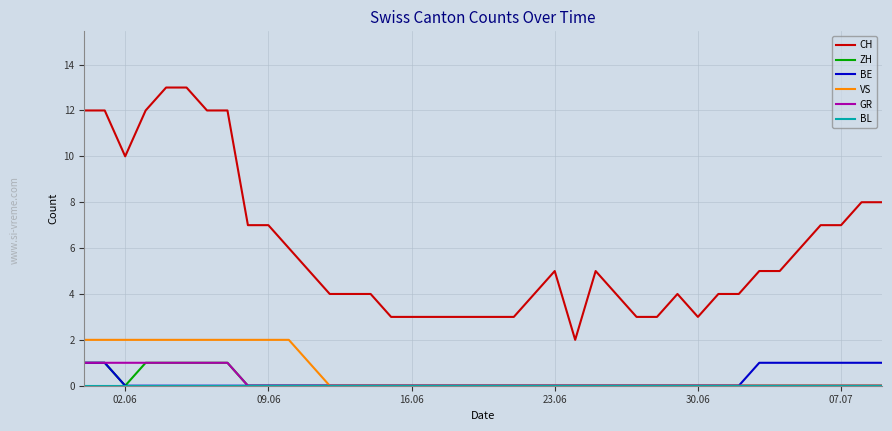

True or false: CH and VS intersect in this chart.

False